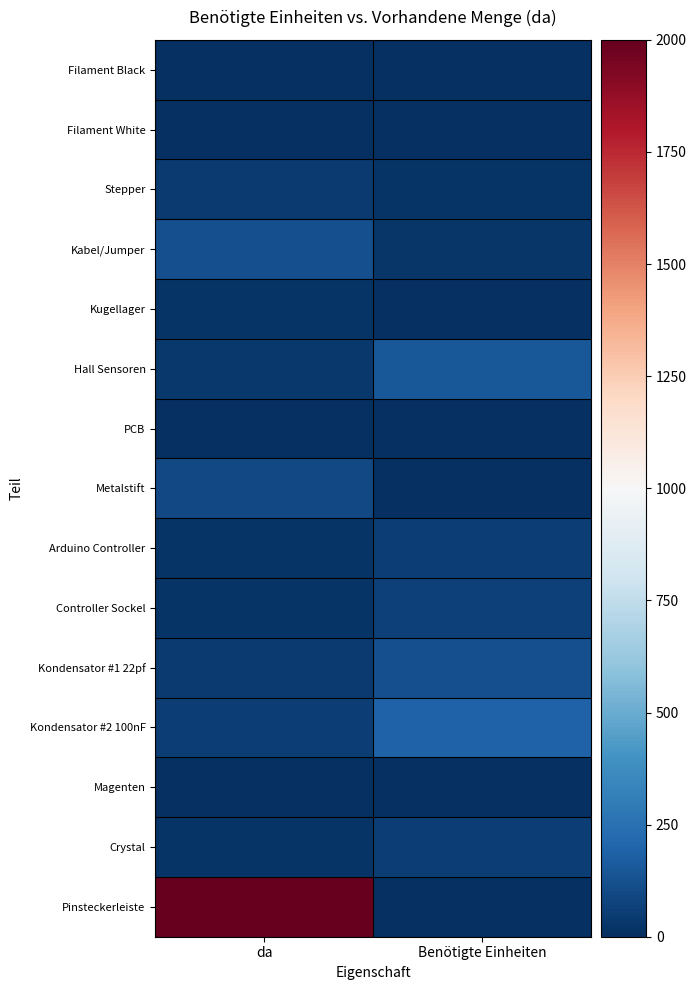

Rank the series by their maximum value, from highest to lowest.

Pinsteckerleiste, Kondensator #2 100nF, Hall Sensoren, Kondensator #1 22pf, Kabel/Jumper, Metalstift, Controller Sockel, Arduino Controller, Crystal, Stepper, Kugellager, Filament White, Filament Black, PCB, Magenten